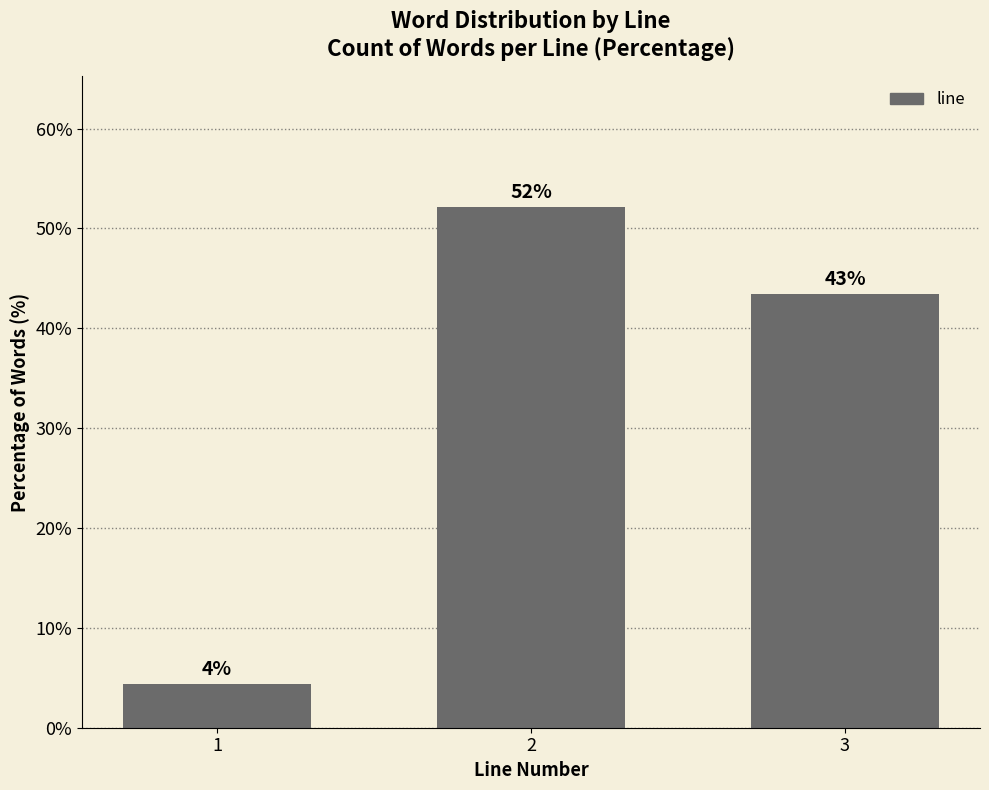

How many bars are there in total?

3